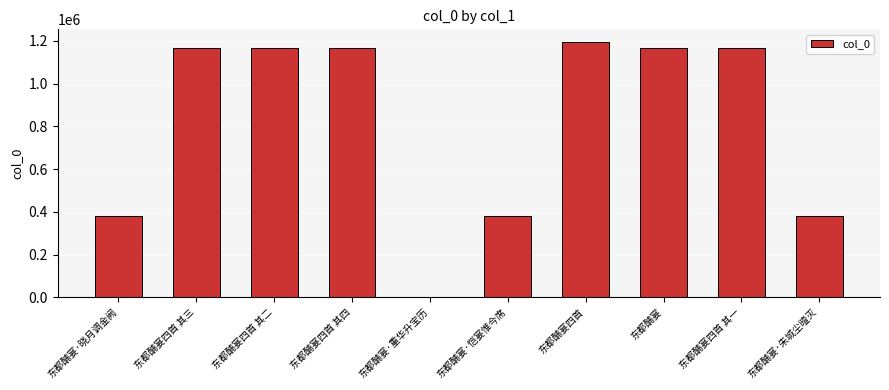

Which label corresponds to the largest value in the chart?

东都酺宴四首